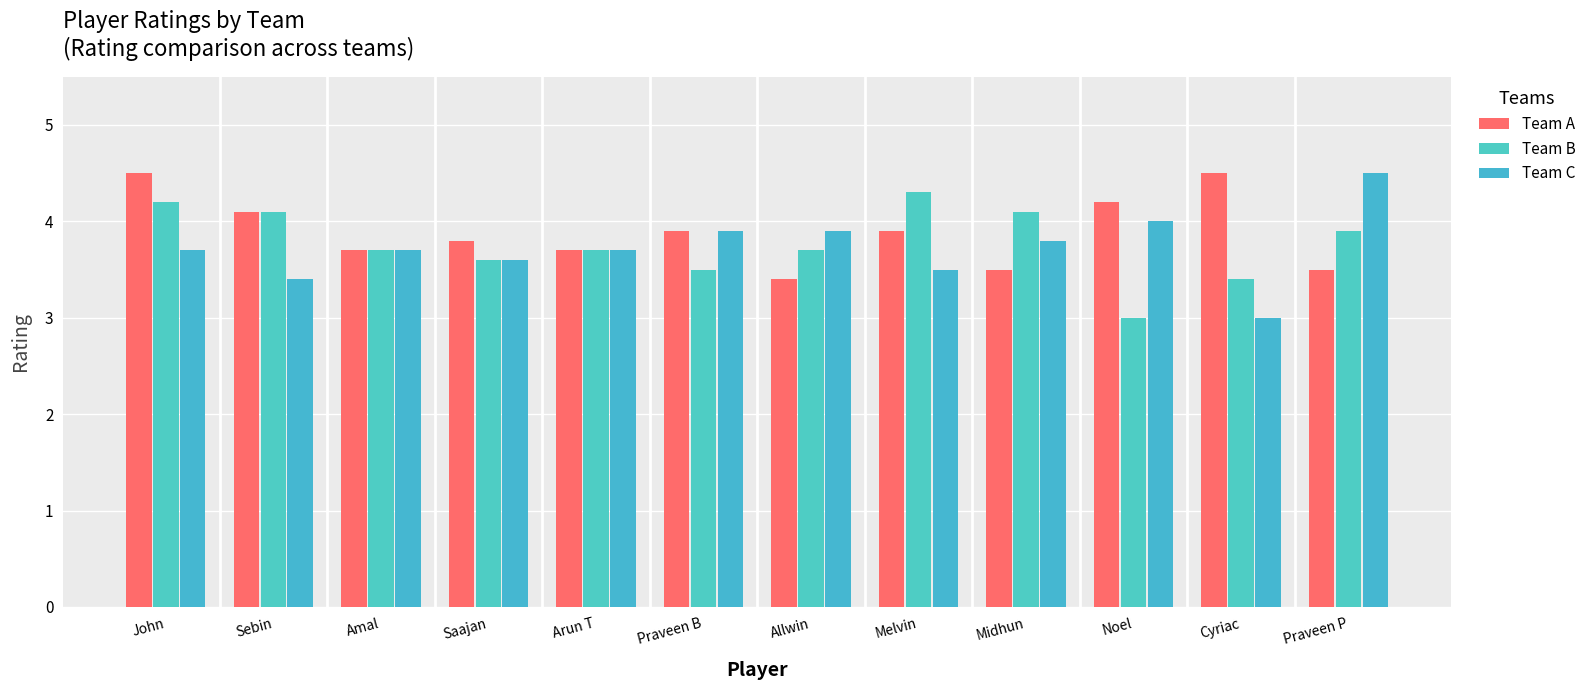

What is the label of the 8th bar from the left?

Melvin